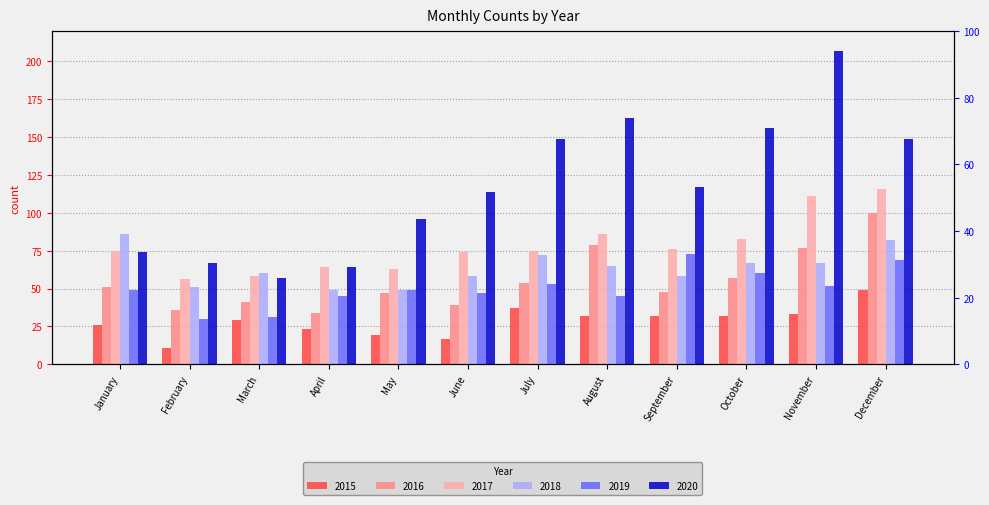

Rank the series at September from lowest to highest value.

2015, 2016, 2018, 2019, 2017, 2020